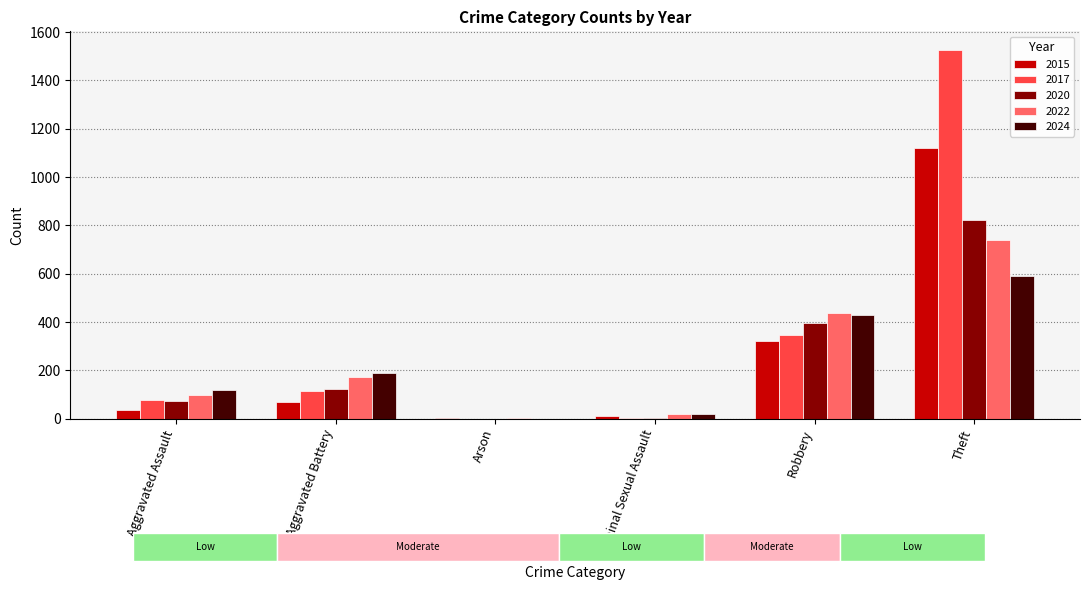

What is the difference between the maximum and second lowest values in the 2024 series?

571